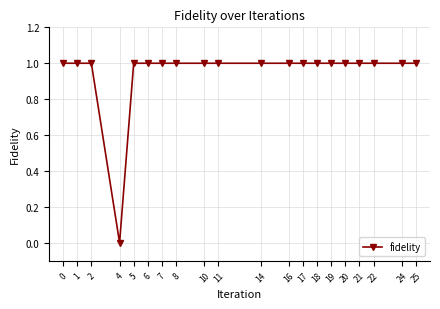

Reading right to left, extract all data points from this chart.

1	1	1	1	1	1	1	1	1	1	1	1	1	1	1	1	0	1	1	1